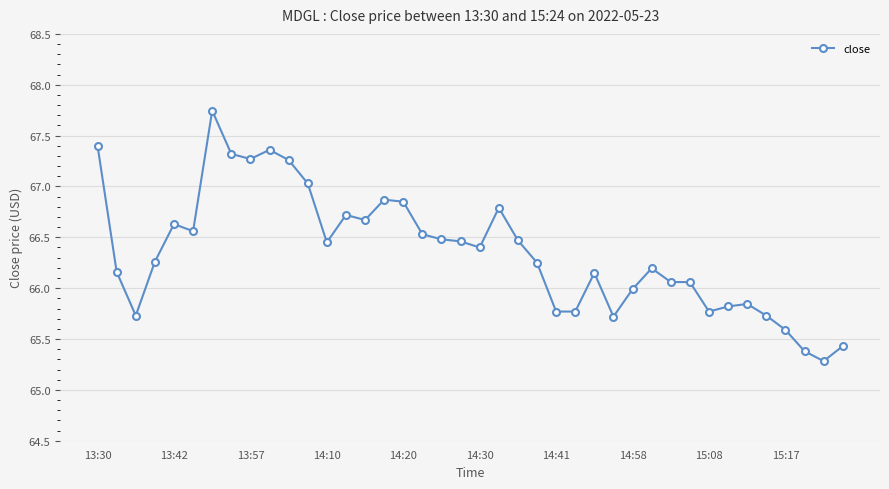

What is the difference between the second highest and second lowest values?

2.0